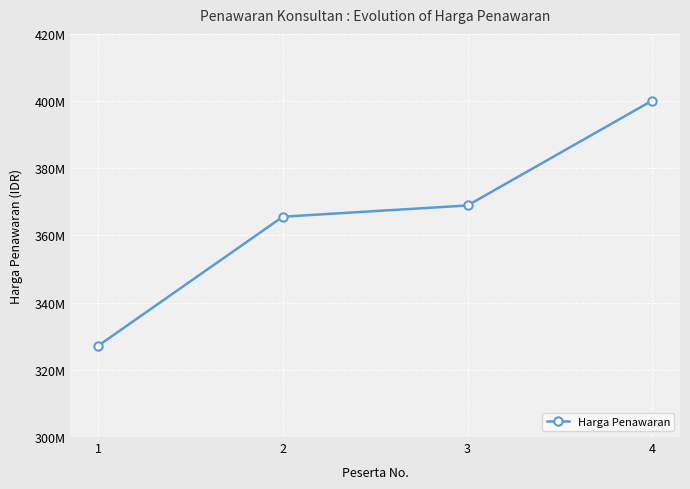

Approximately how many times larger is the value at 1 compared to 4?

0.8